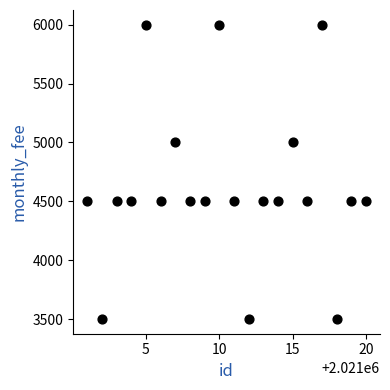

What is the range of X values (max minus min)?

19